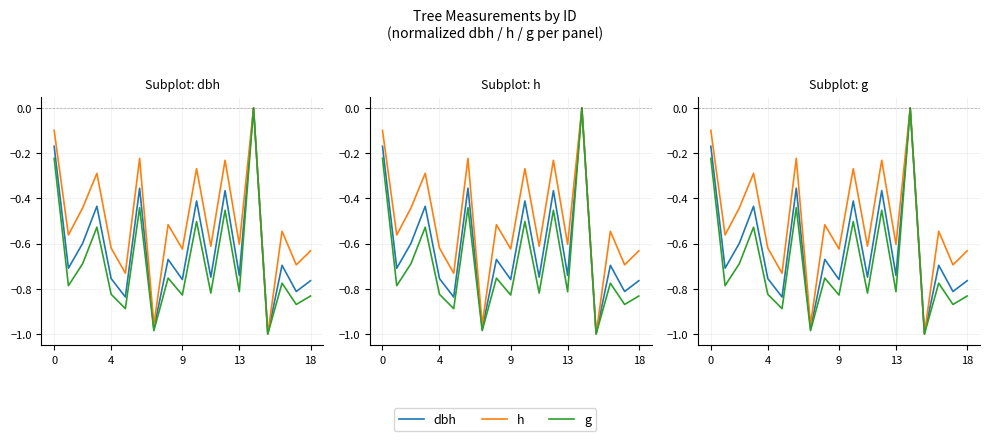

The value of g at 4 is -0.3. True or false?

False